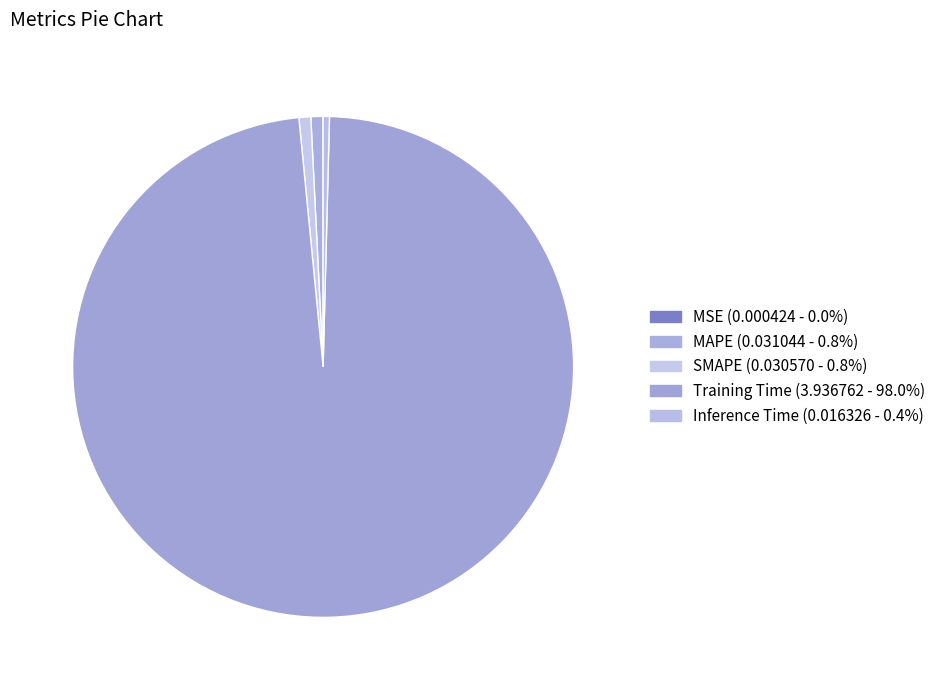

Does Training Time represent more than half of the total?

Yes